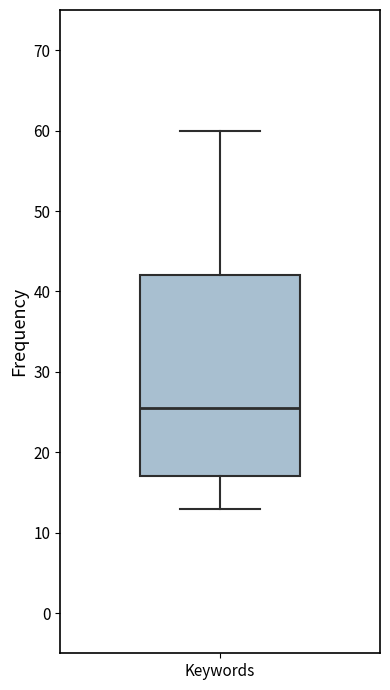

Where does the median line of the box for Keywords sit on the y-axis? The values are not printed on the chart, so give them approximately, as read against the axis.

26